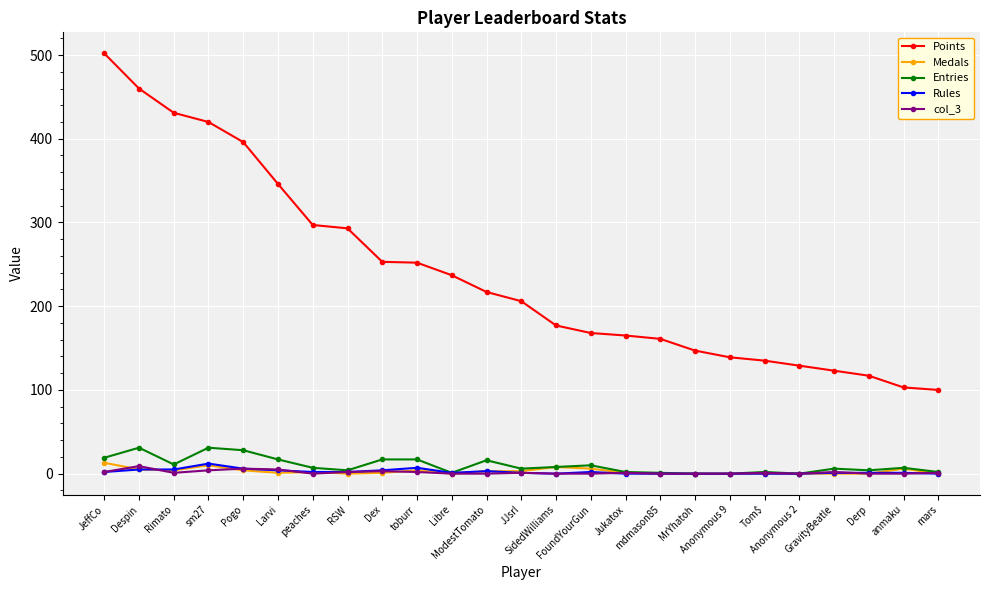

What is the sum of all col_3 values?

40